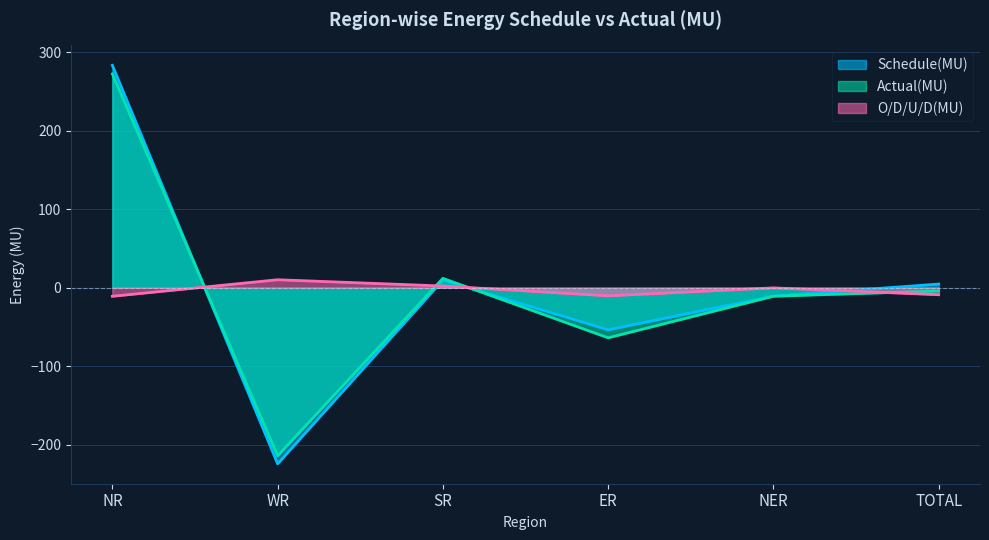

What is the label of the 1st point from the left?

NR